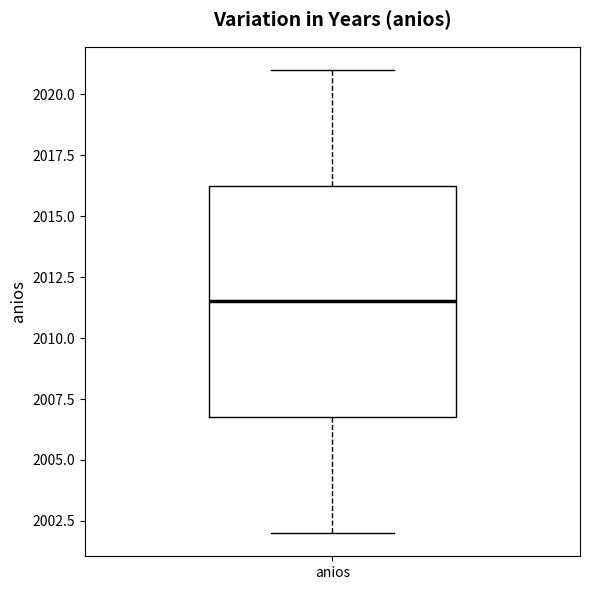

Read this box plot against the y-axis: the position of the median line, the range covered by the box, and the ends of both whiskers. The values are not printed on the chart, so give them approximately, as read against the axis.

median 2011.5, box 2007.0 to 2016.5, whiskers 2002.0 to 2021.0